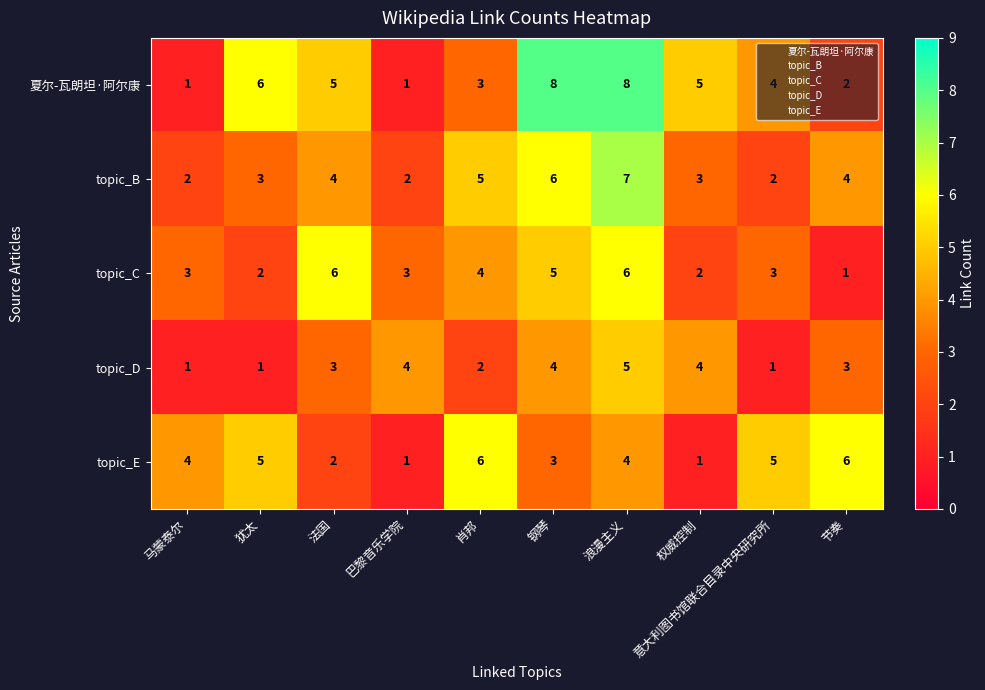

At which label does topic_D reach its peak?

浪漫主义